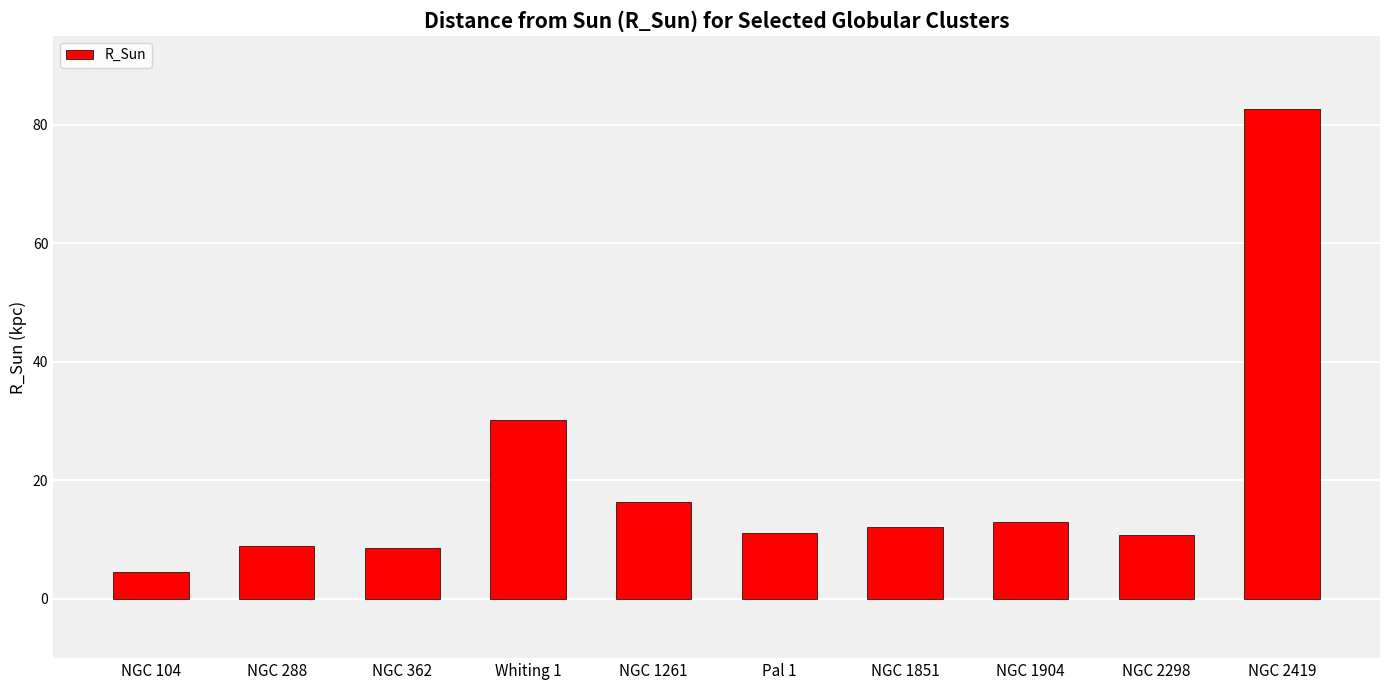

How many data points are less than 12?

5